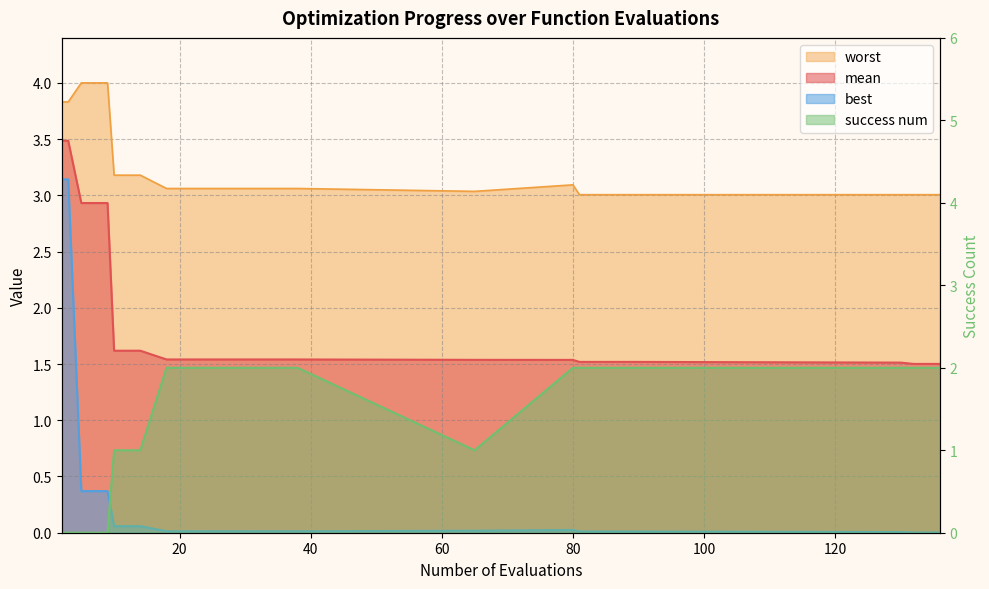

Between 18 and 9, which is larger?

9